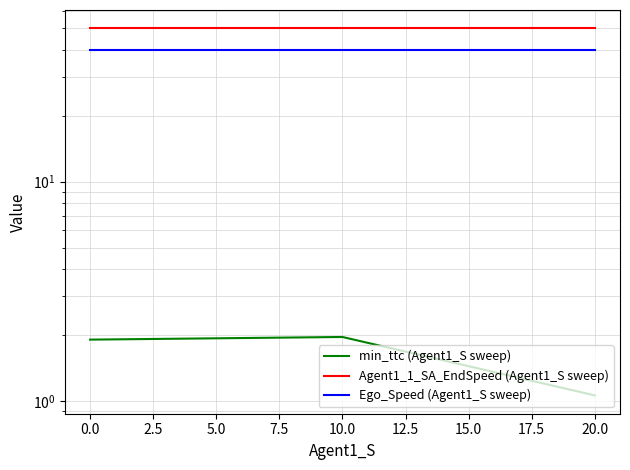

What is the lowest value of the Ego_Speed (Agent1_S sweep) series?

40.0